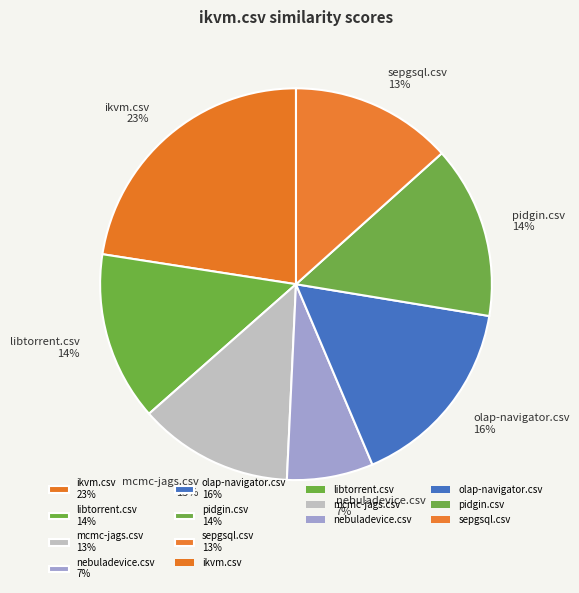

Which slice is the smallest?

nebuladevice.csv